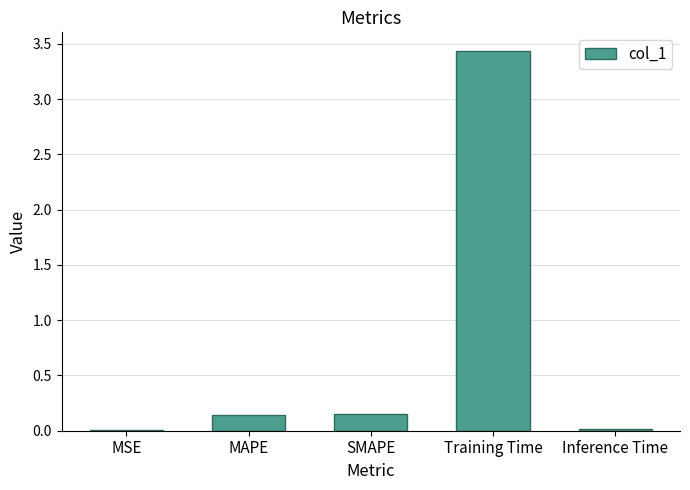

What is the sum of the values at Training Time and SMAPE?

3.6